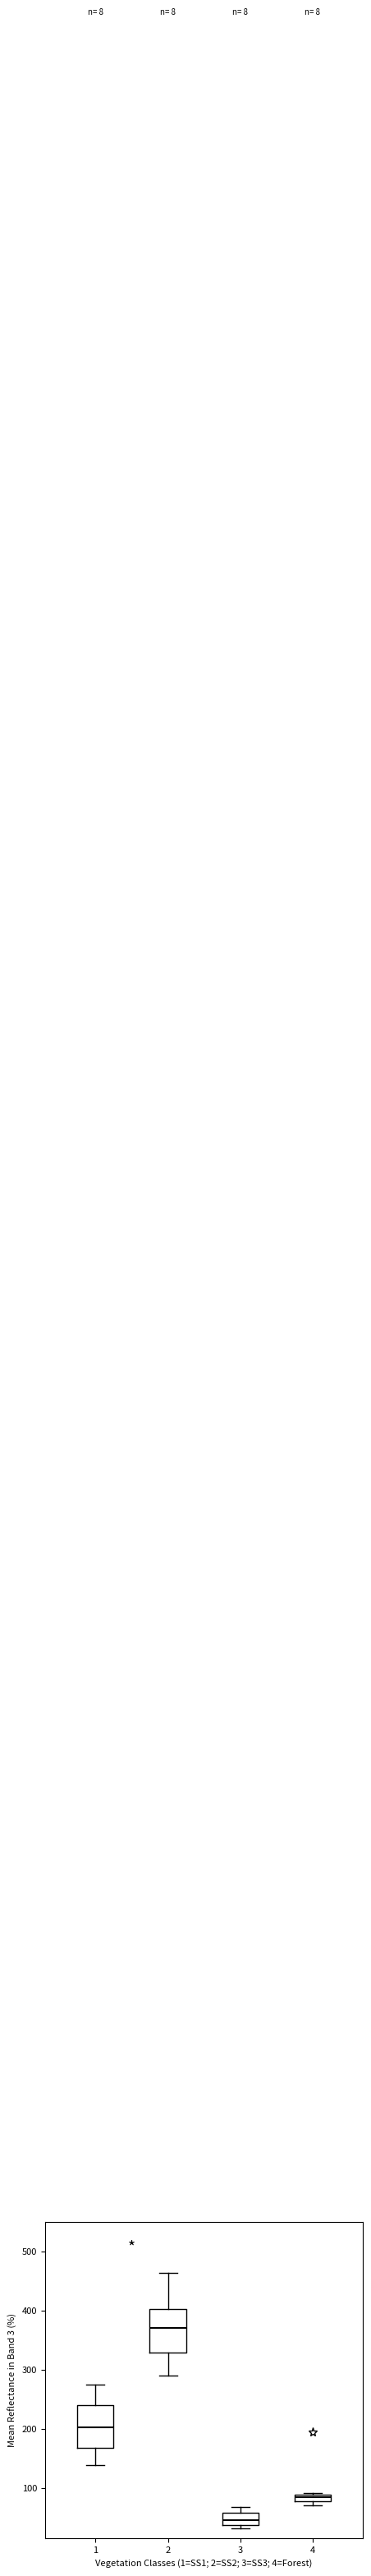

Where does the upper whisker of the box at x = 2 end on the y-axis? The values are not printed on the chart, so give them approximately, as read against the axis.

460